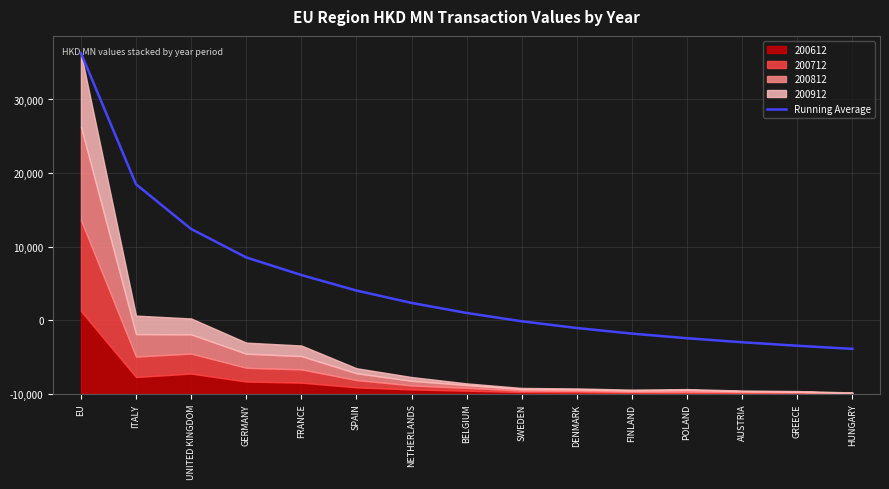

What is the change in value from ITALY to FINLAND?

-20299.2